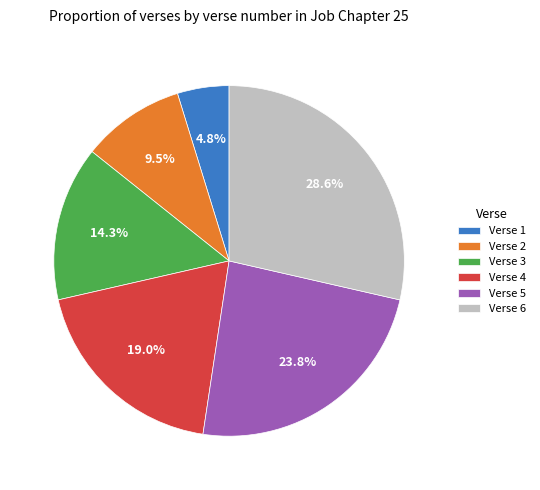

How many segments does this pie chart have?

6